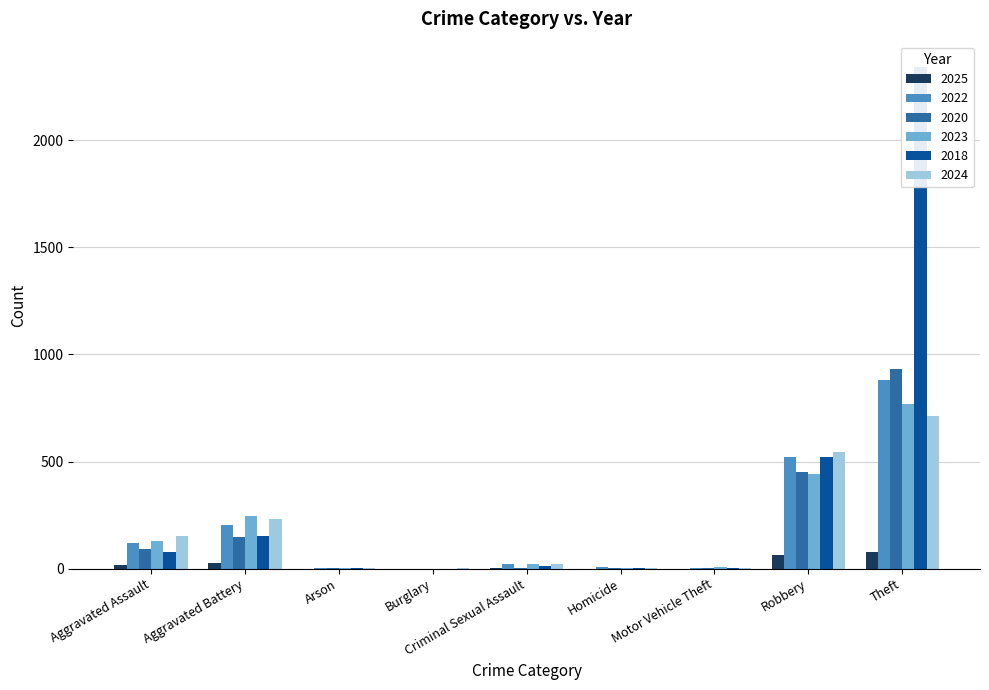

At which label does 2022 first exceed 24?

Aggravated Assault